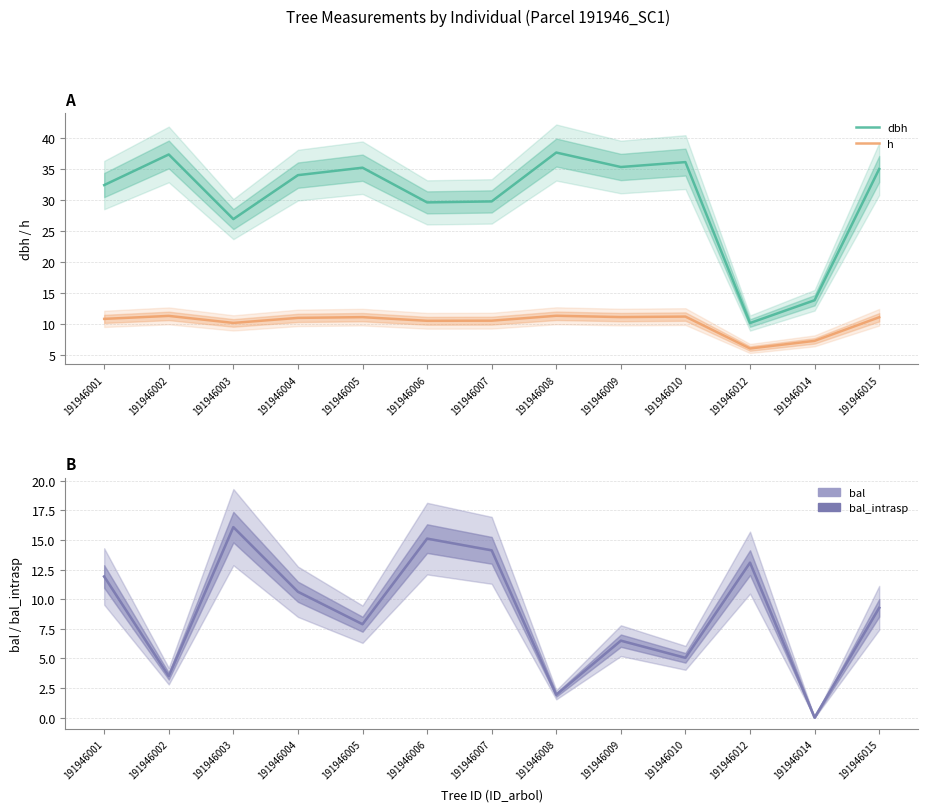

Rank the categories by h value from lowest to highest.

191946012, 191946014, 191946003, 191946006, 191946007, 191946001, 191946004, 191946015, 191946005, 191946009, 191946010, 191946002, 191946008